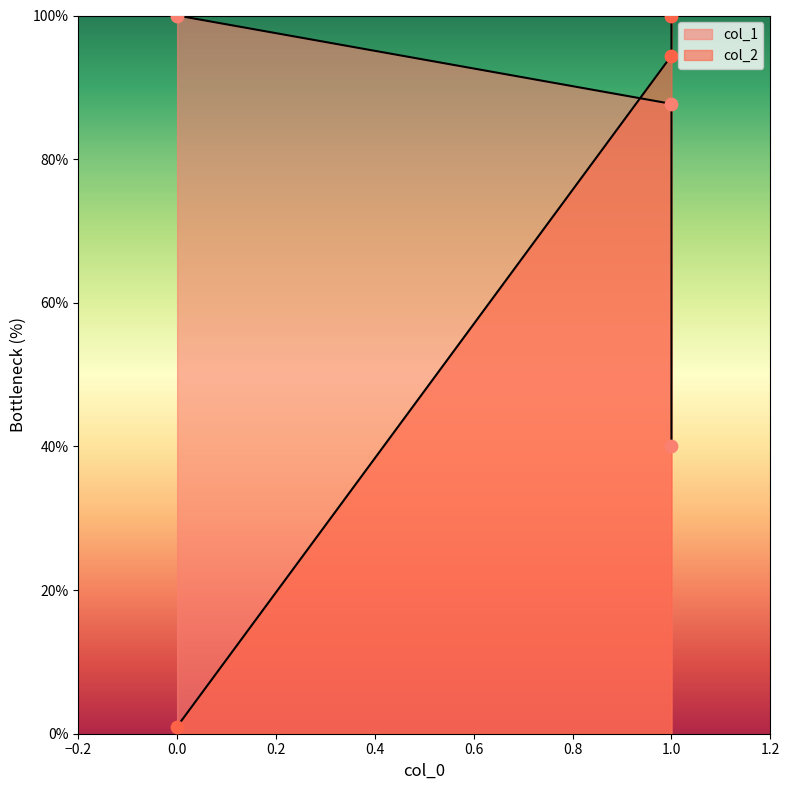

Which series reaches the maximum Y coordinate?

col_1